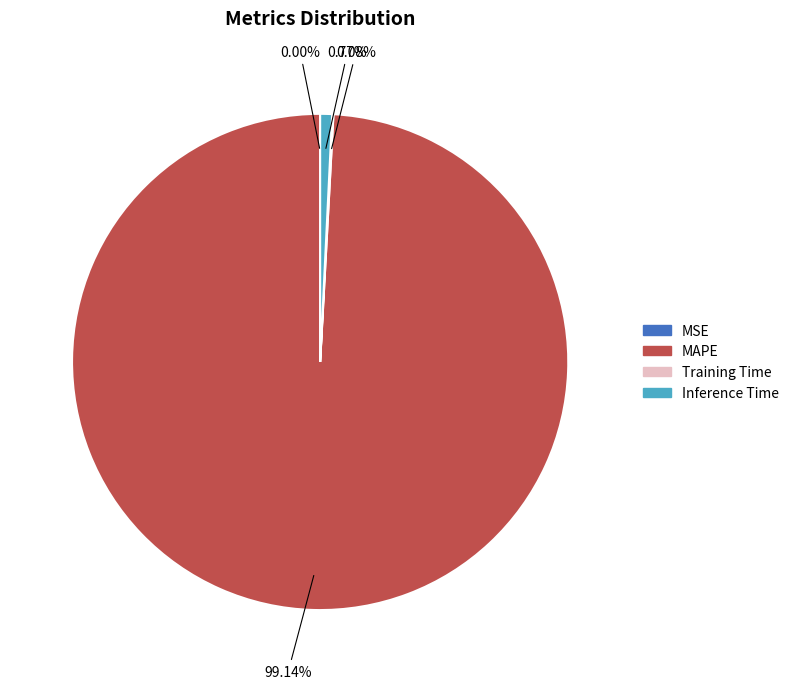

Is there any slice that represents more than half of the pie?

Yes